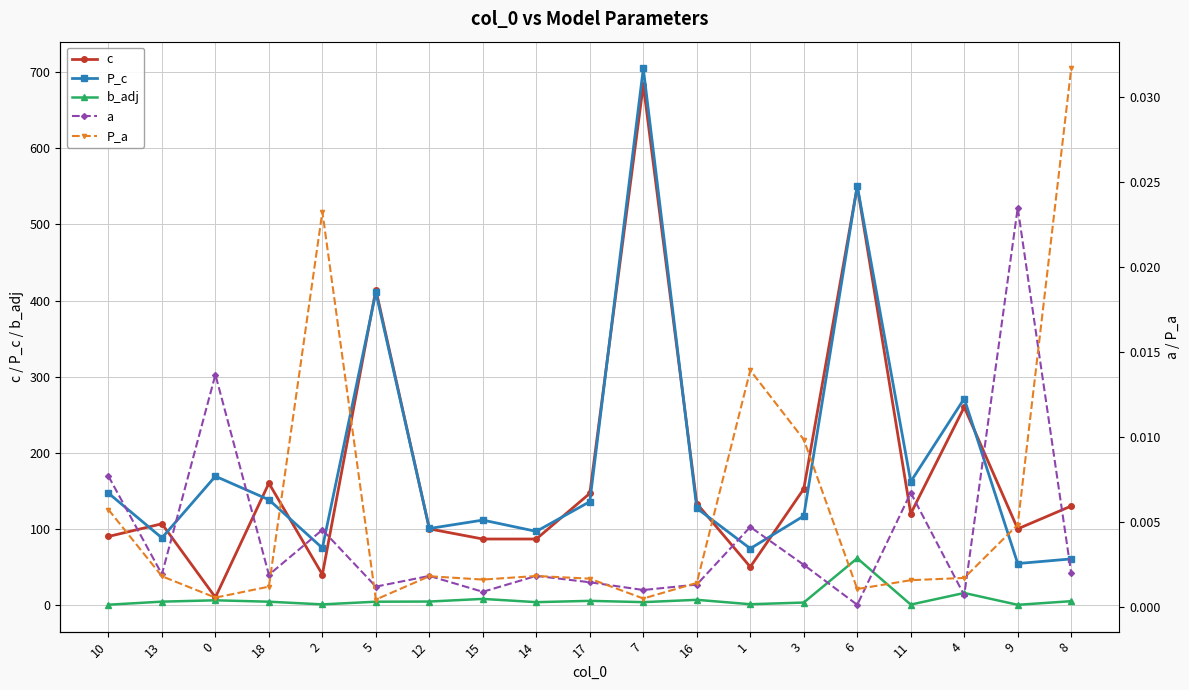

What is the lowest value of the c series?

10.0